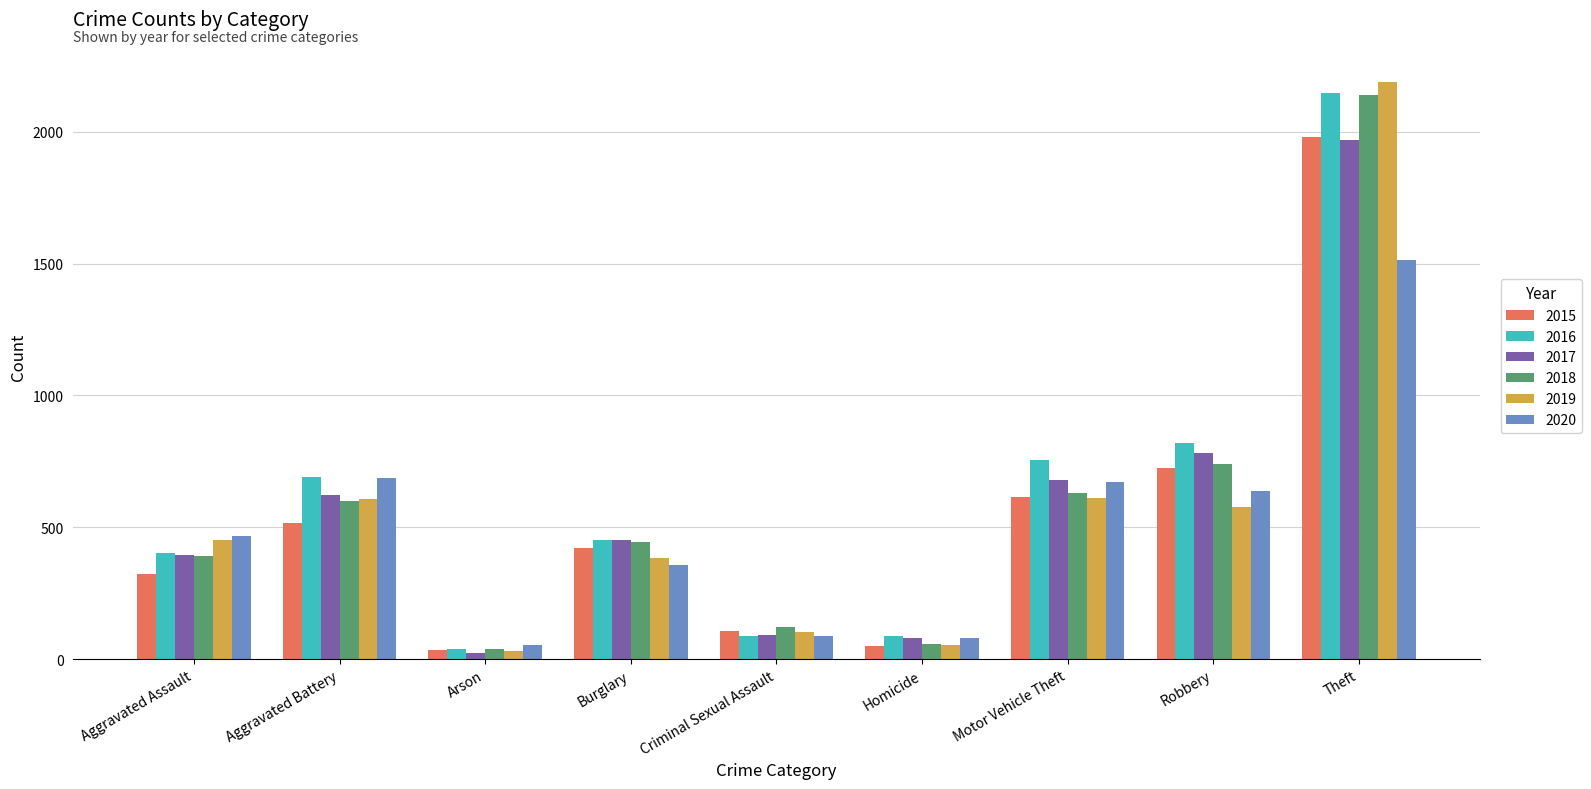

Which series has the widest spread of values?

2019